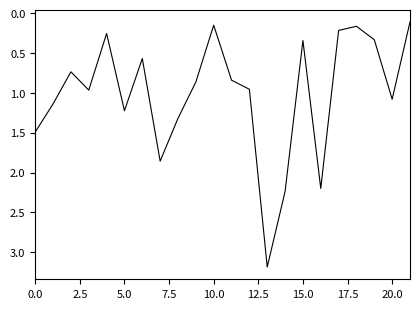

What is the sum of all values?

22.2